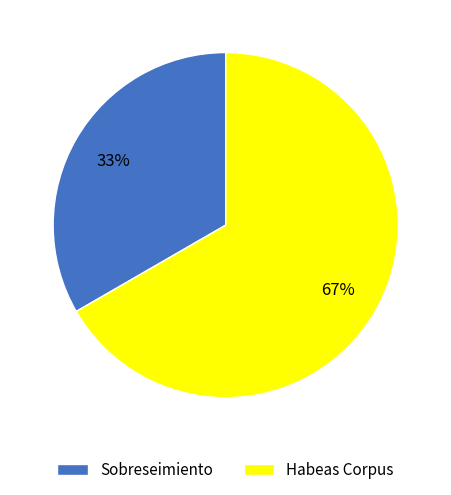

What percentage is the Habeas Corpus slice, to the nearest percent?

67%